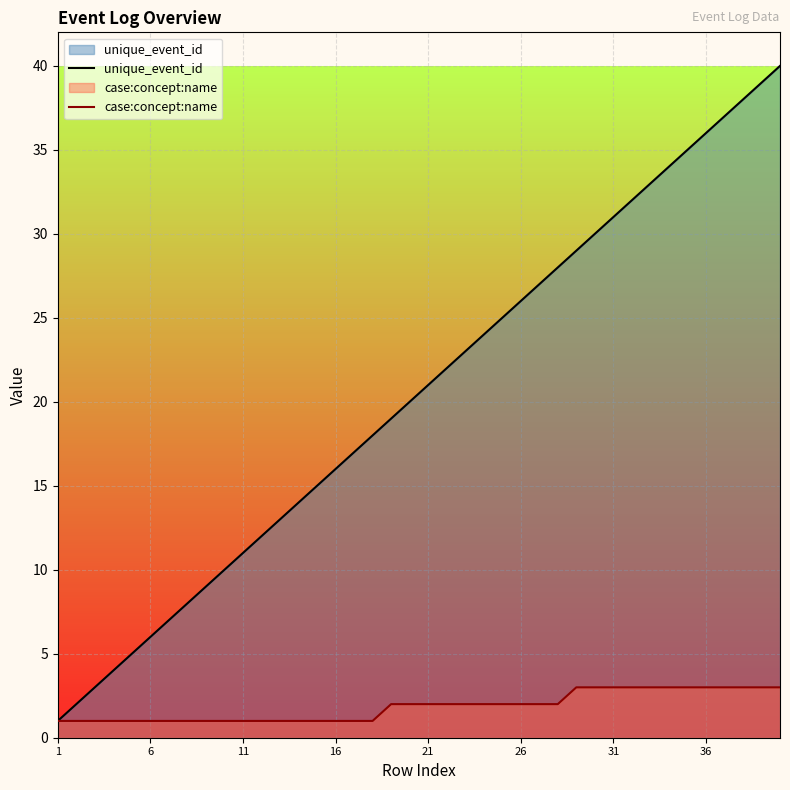

Reading right to left, transcribe all the data shown in this chart.

unique_event_id: 40	39	38	37	36	35	34	33	32	31	30	29	28	27	26	25	24	23	22	21	20	19	18	17	16	15	14	13	12	11	10	9	8	7	6	5	4	3	2	1
case:concept:name: 3	3	3	3	3	3	3	3	3	3	3	3	2	2	2	2	2	2	2	2	2	2	1	1	1	1	1	1	1	1	1	1	1	1	1	1	1	1	1	1